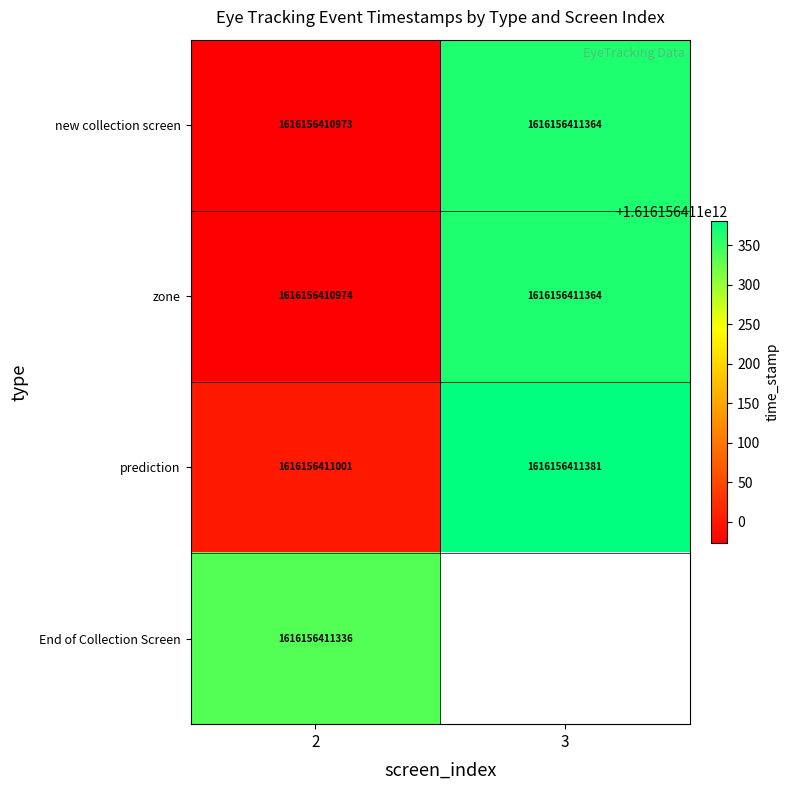

What is the total value across all series at 2?

6464625644284